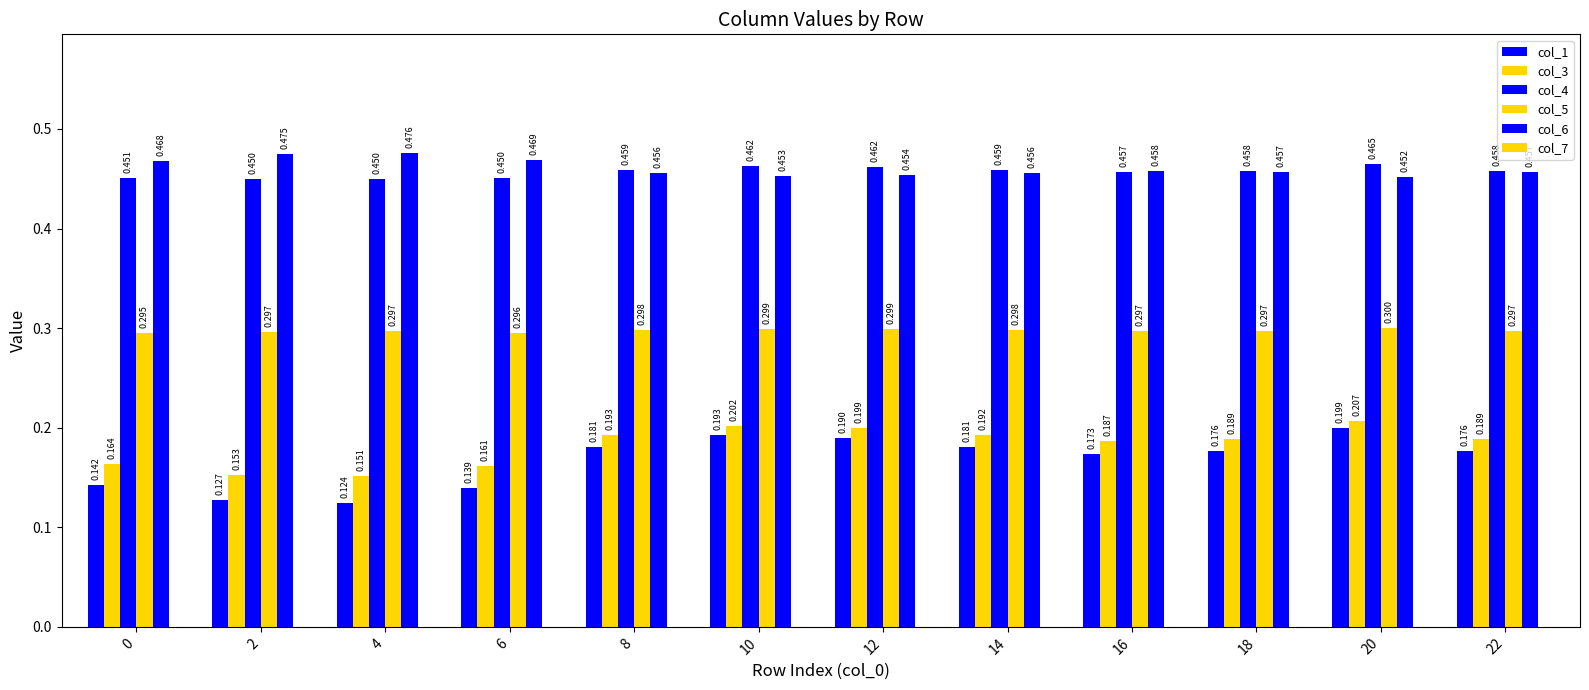

How many bars are there in each group?

5